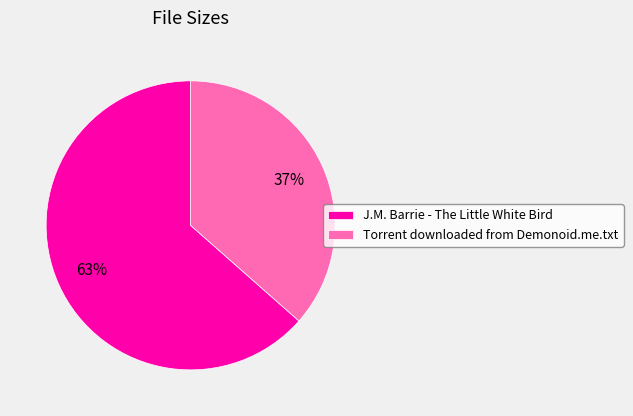

Is there any slice that represents more than half of the pie?

Yes